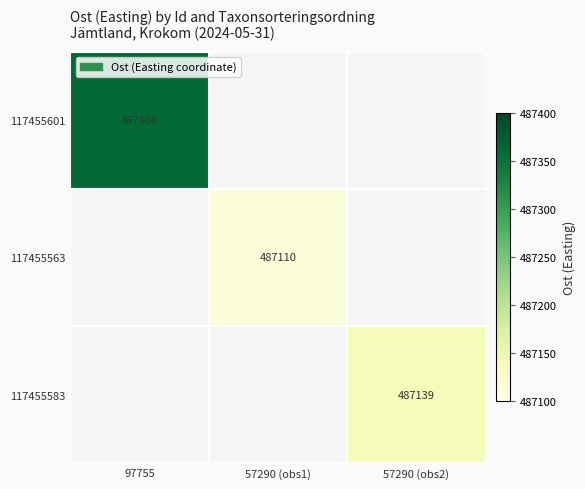

How many distinct data groups are displayed?

3